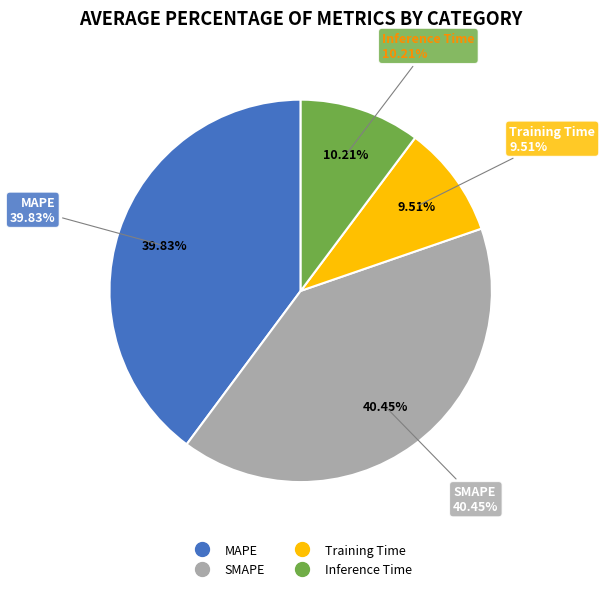

Which slice is the largest?

SMAPE